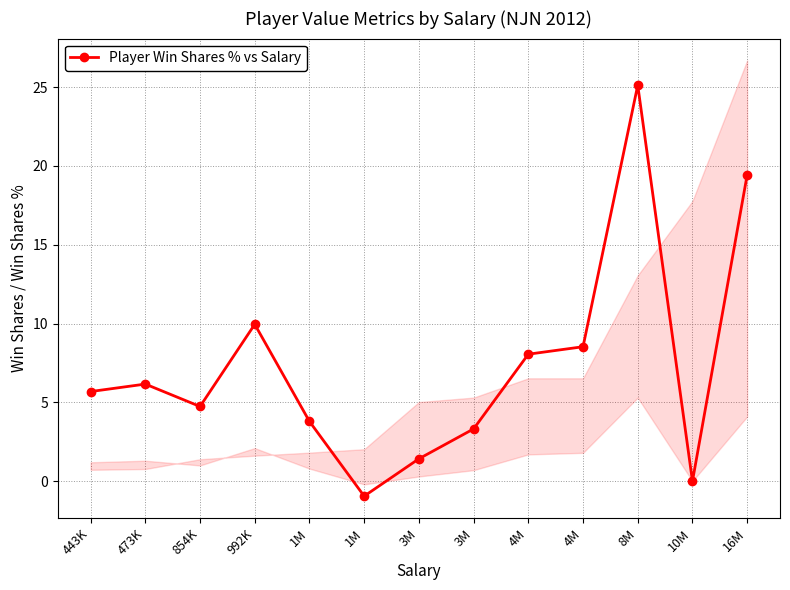

Does the chart display data point markers on the line(s)?

Yes